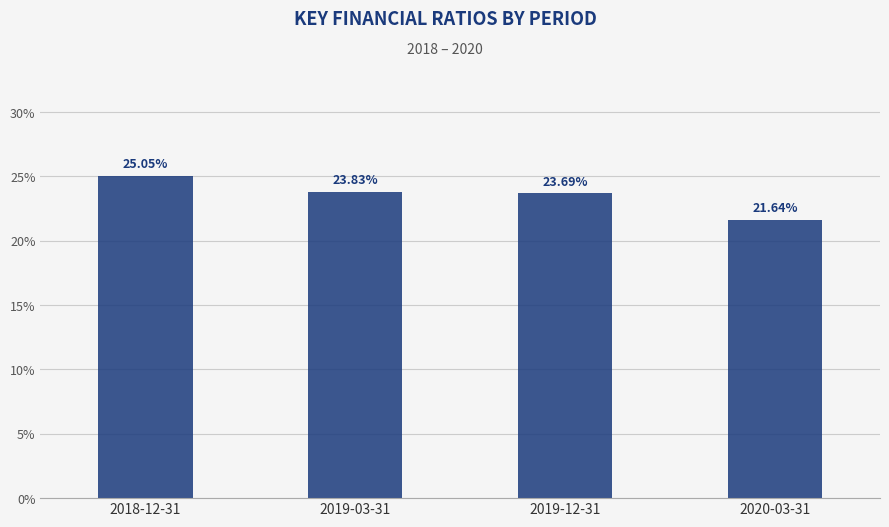

Rank the categories by value from highest to lowest.

2018-12-31, 2019-03-31, 2019-12-31, 2020-03-31